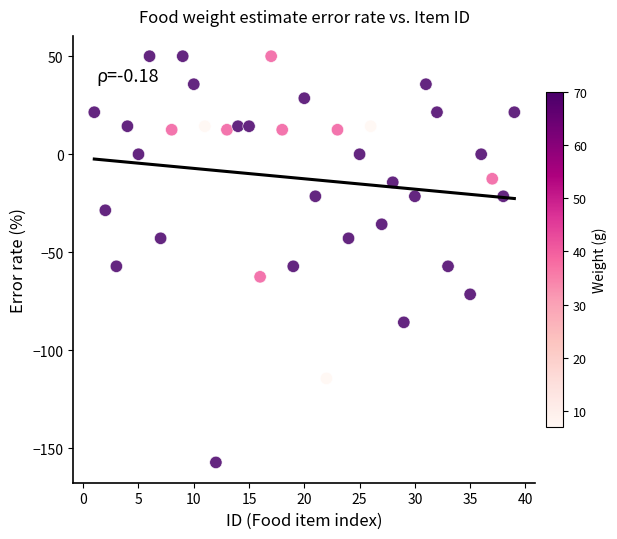

What is the range of Y values (max minus min)?

207.1